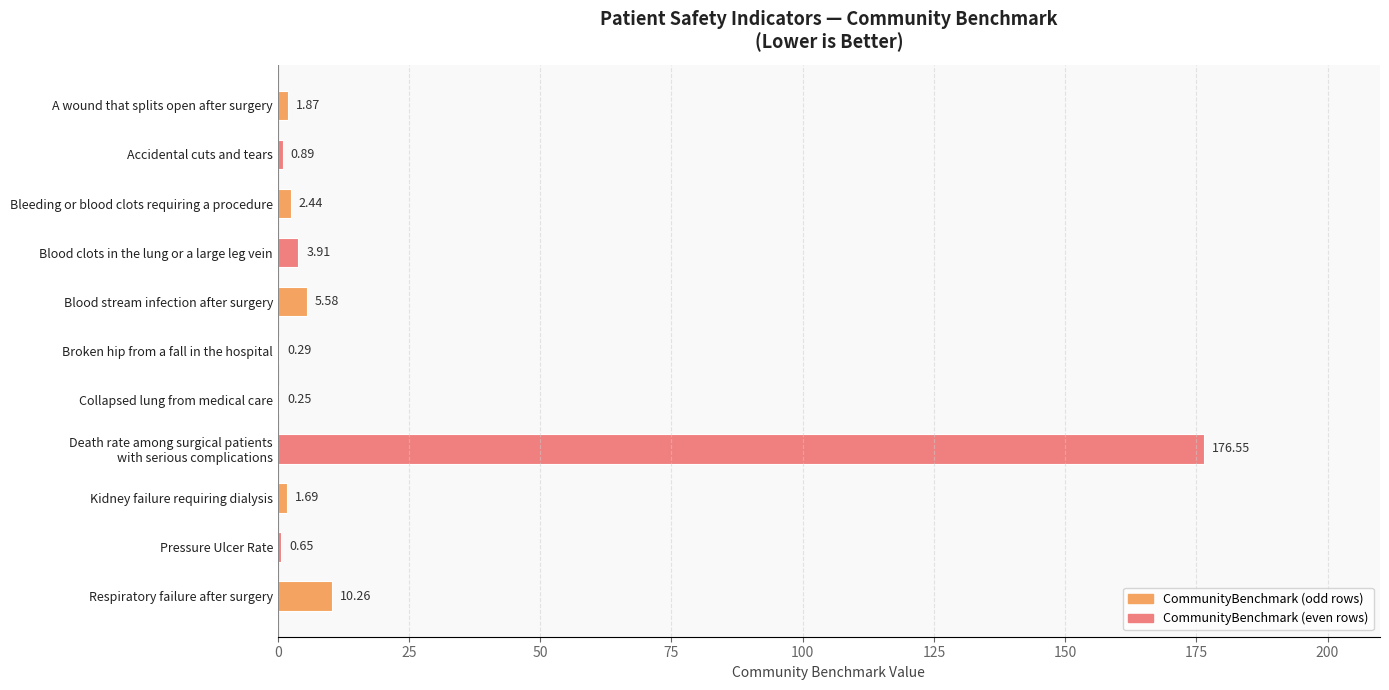

At which label is the value closest to 88?

Respiratory failure after surgery